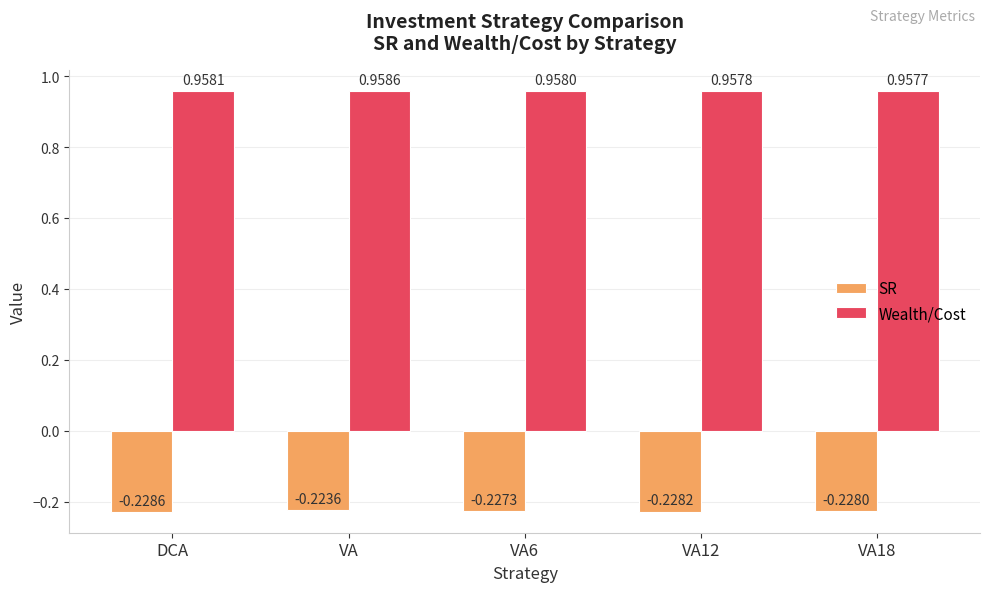

Rank the categories by SR value from lowest to highest.

DCA, VA12, VA18, VA6, VA